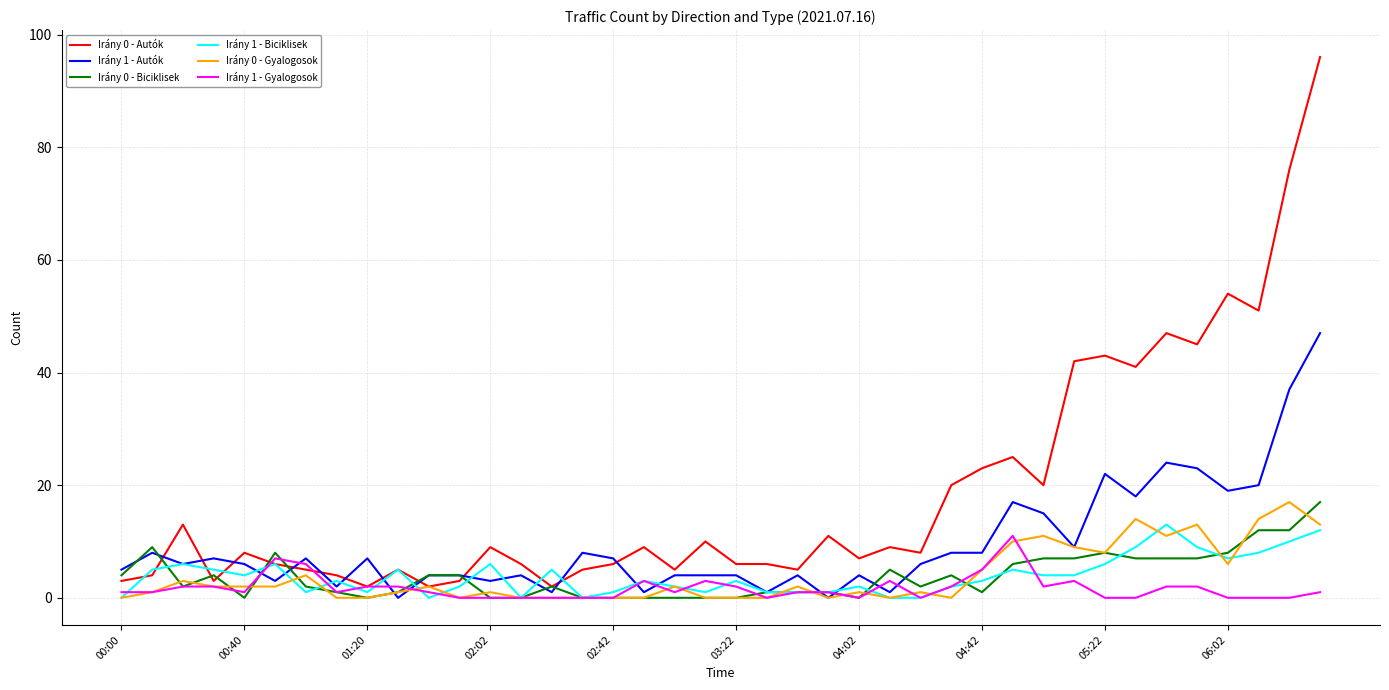

Which series has the widest spread of values?

Irány 0 - Autók